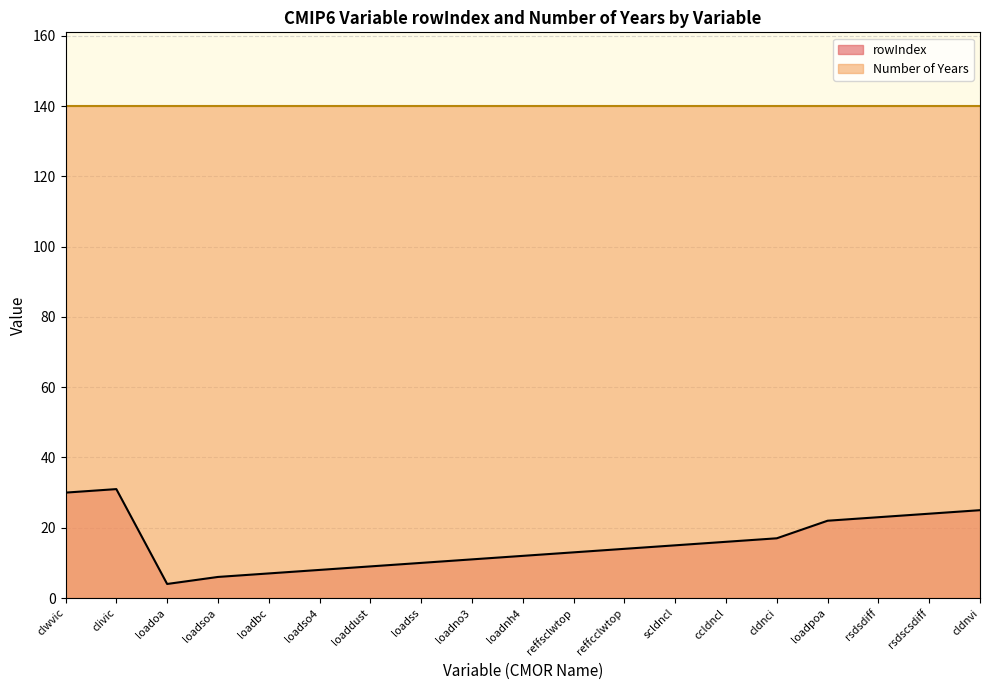

What is the value of the 11th point from the left?

13